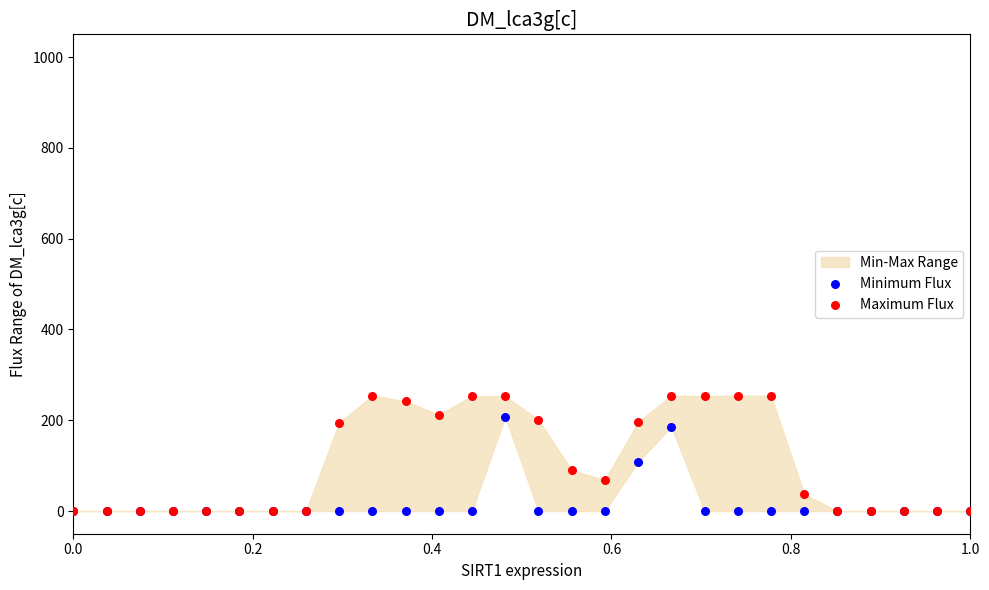

Across all series, what Y value is closest to 127?

108